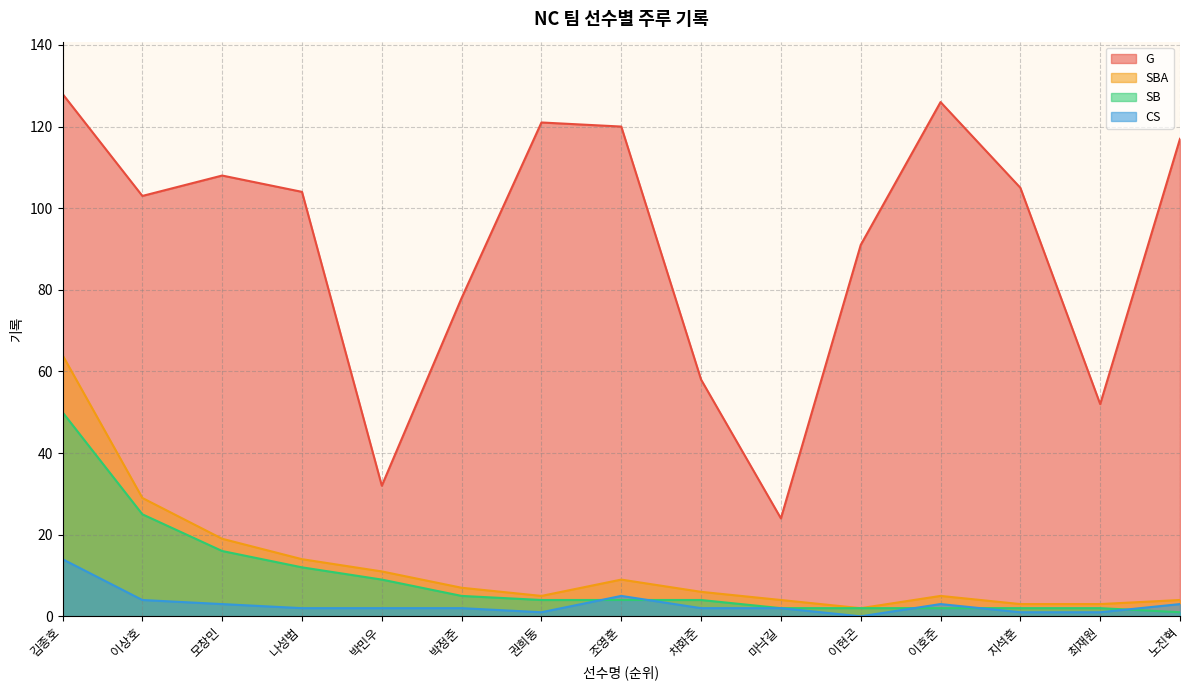

True or false: CS has more than 1 interior local peaks.

True